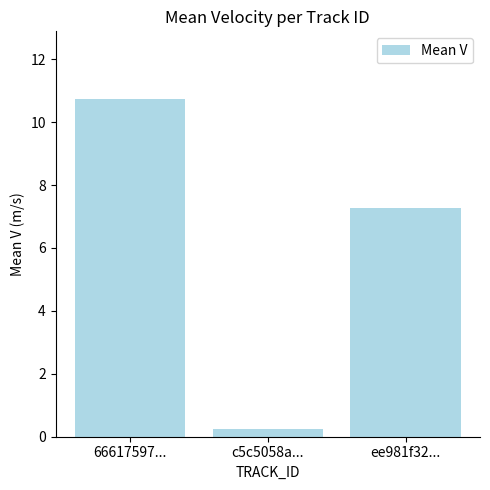

Rank the categories by value from highest to lowest.

66617597..., ee981f32..., c5c5058a...